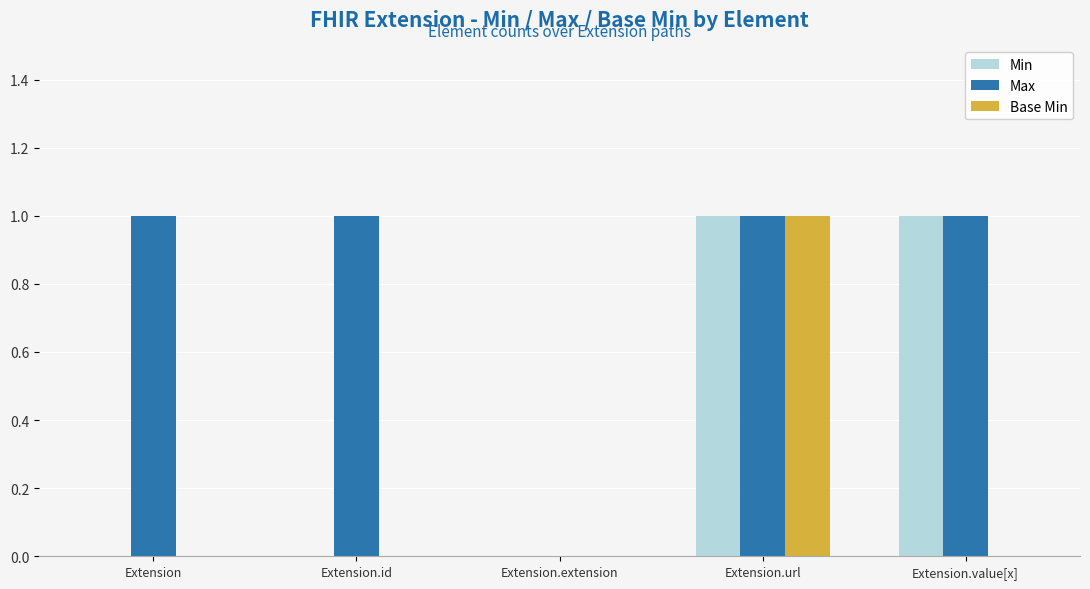

The Min series shows 1 at Extension.url. True or false?

True